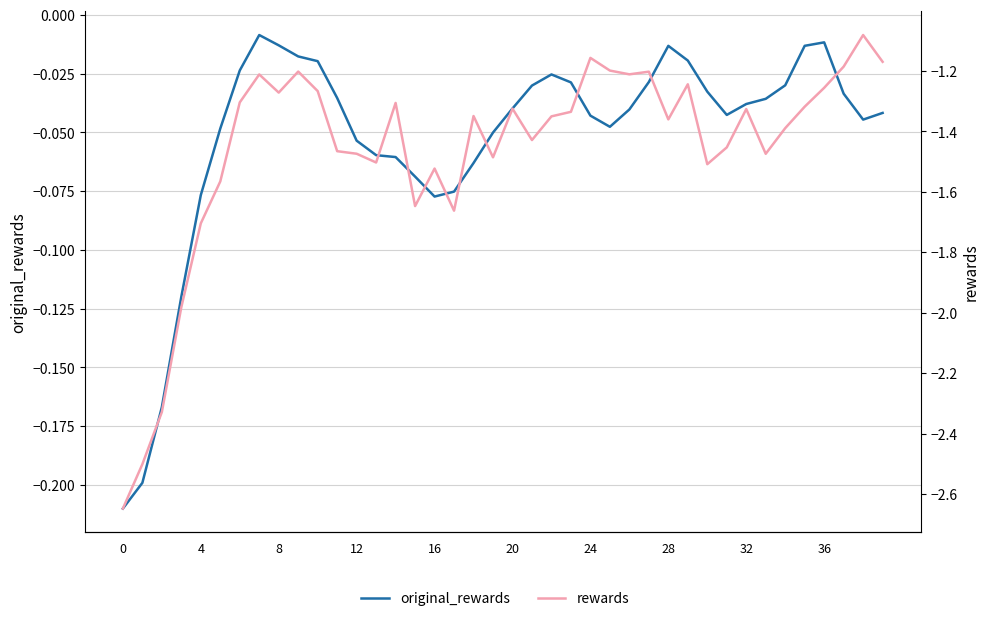

Is the value of original_rewards at 20 greater than the value of rewards at 25?

Yes